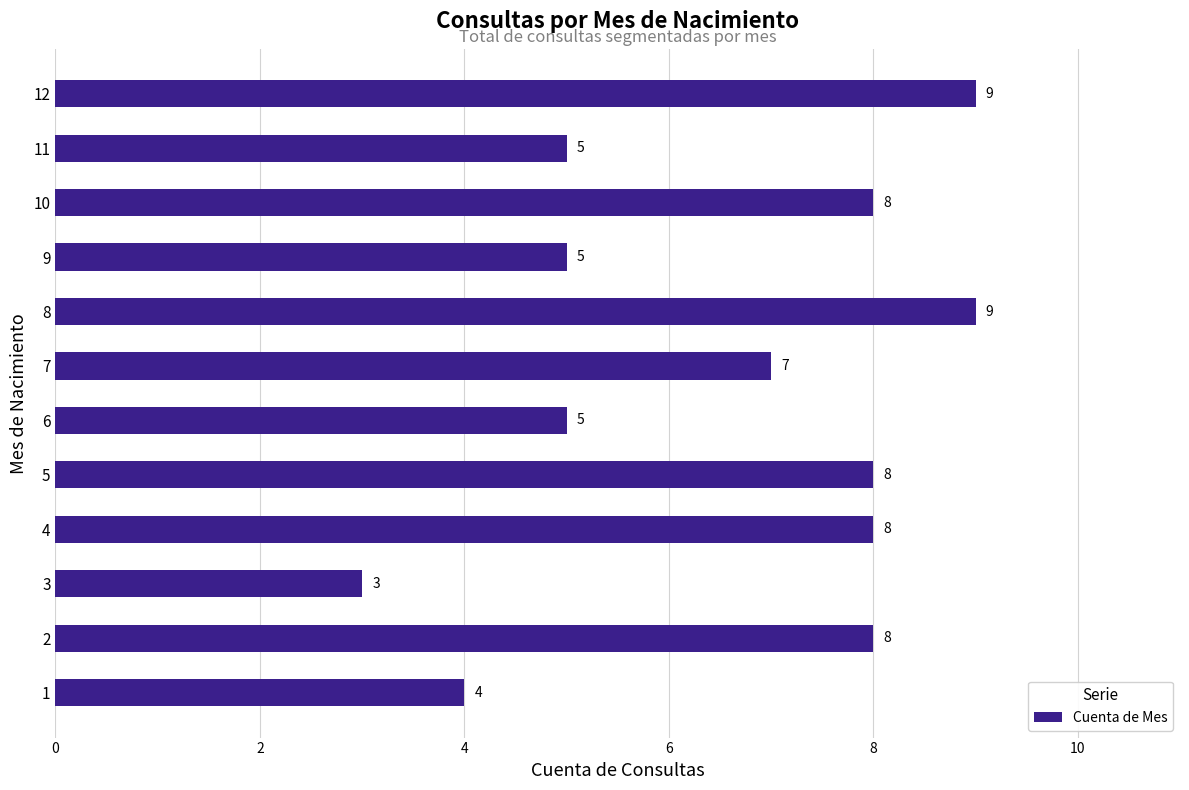

How many data points does each series have?

12